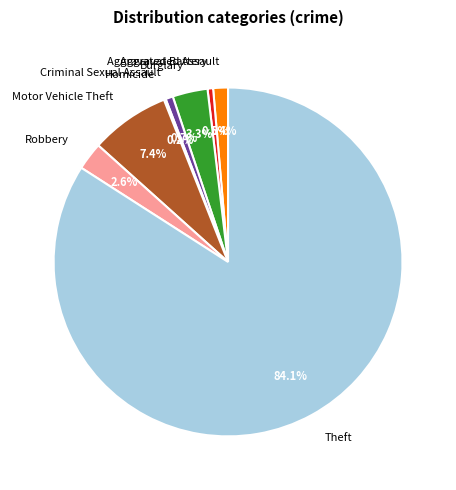

True or false: Burglary accounts for 14% of the total.

False